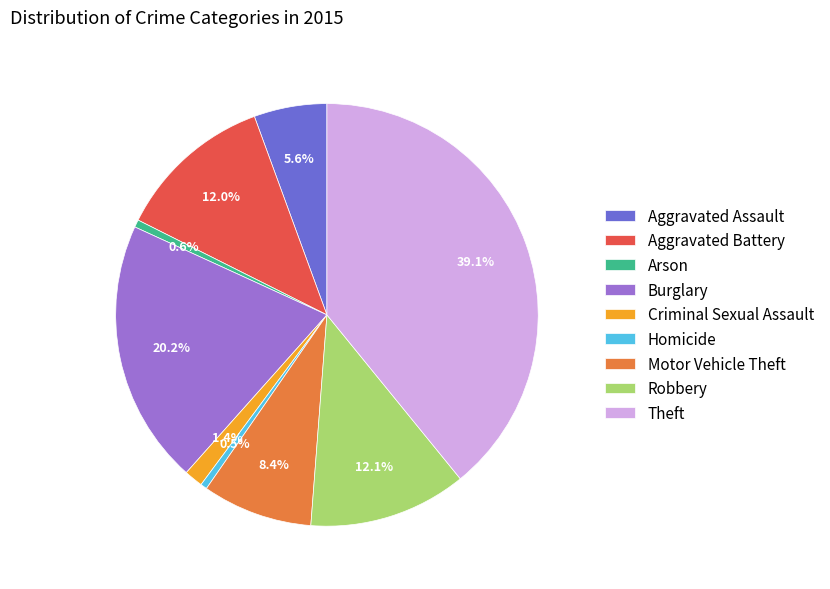

To the nearest percent, what is the difference between the Theft and Aggravated Assault slice percentages?

34%